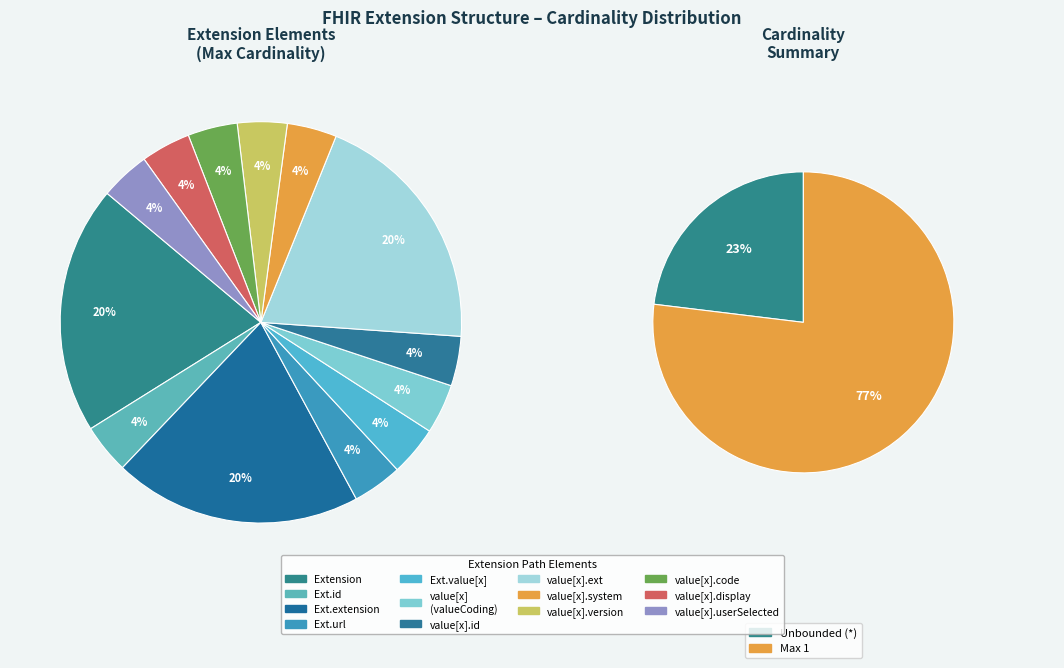

Does Extension represent more than half of the total?

No